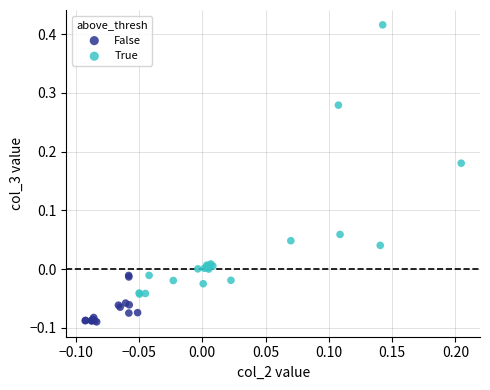

Which series reaches the maximum Y coordinate?

True